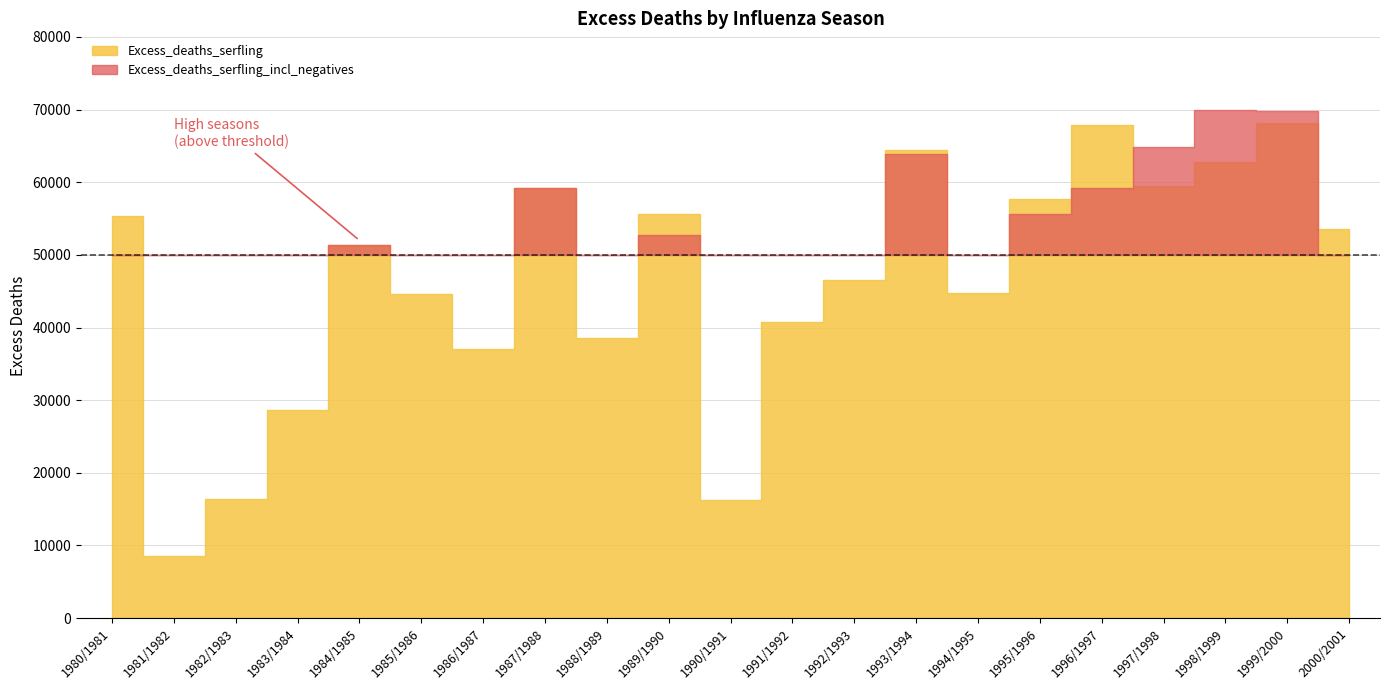

What is the label of the 6th point from the left?

1985/1986